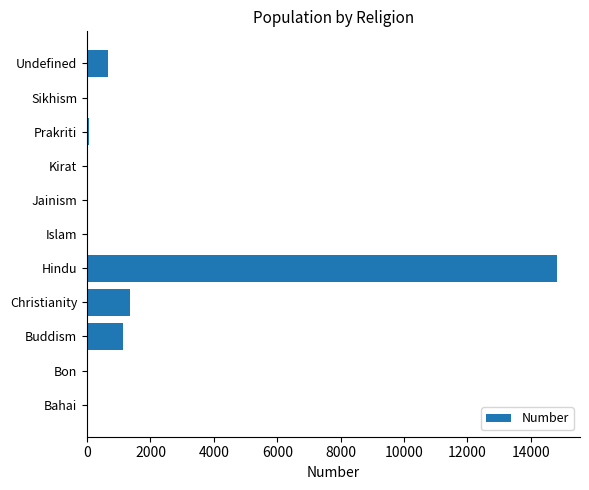

What is the sum of all values?

17999